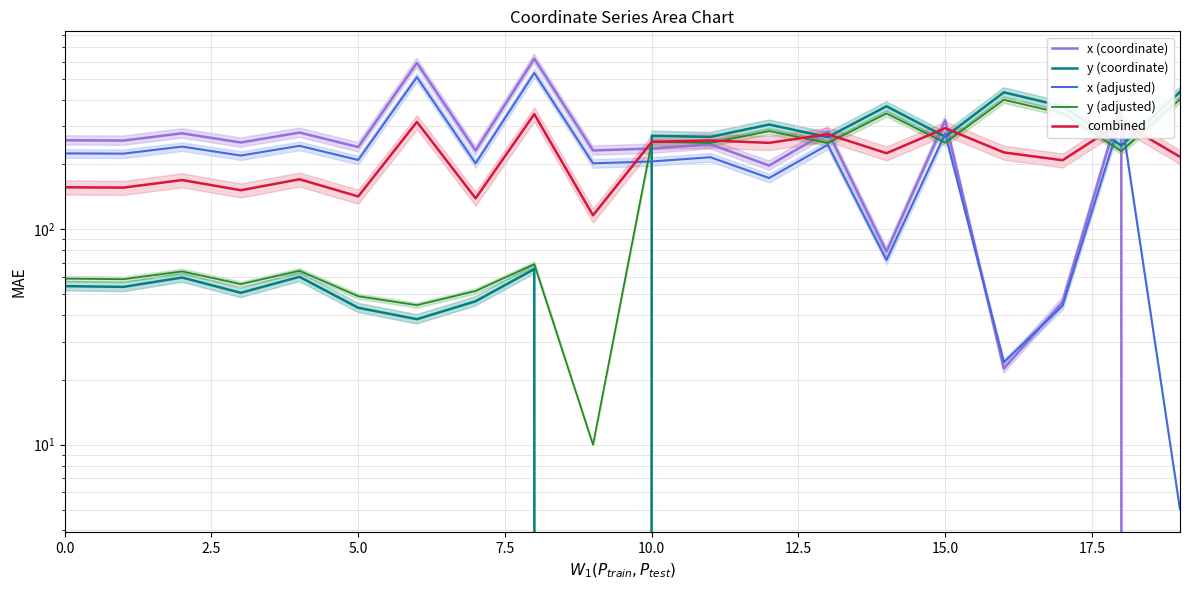

At which label is y (adjusted) closest to 205?

18